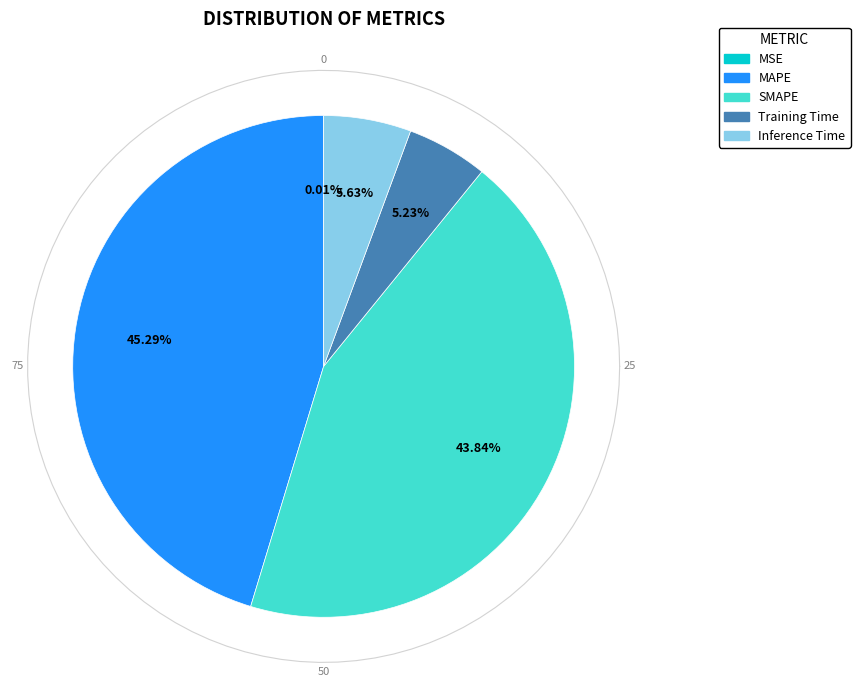

Which slice is the largest?

MAPE